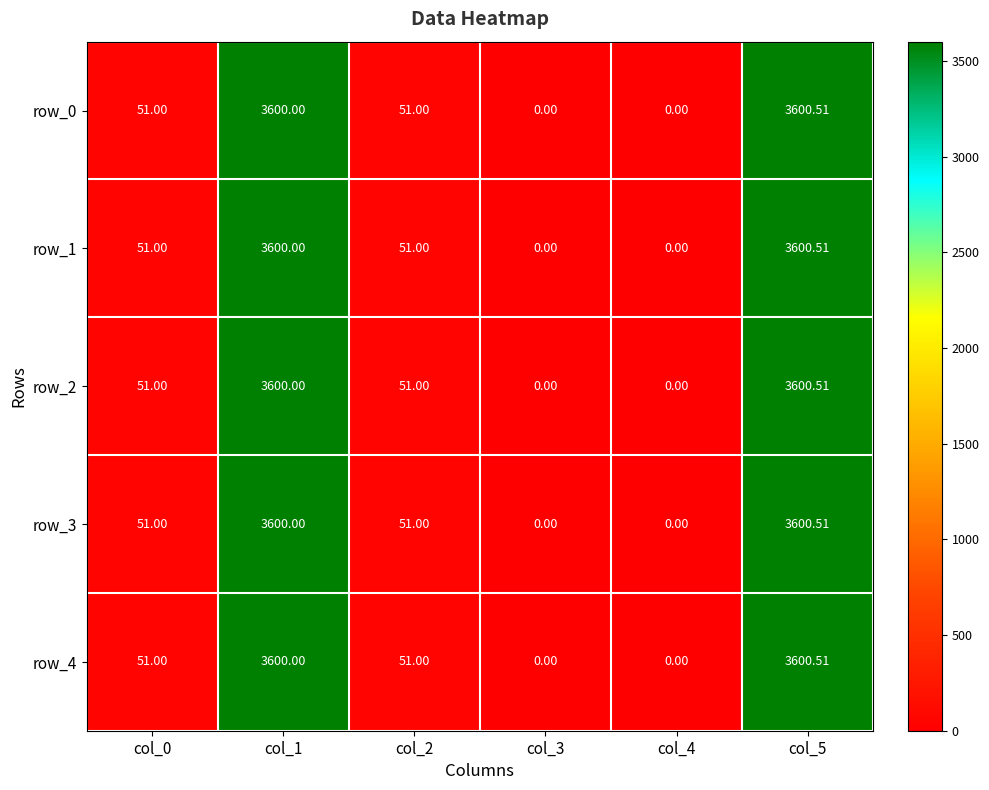

Reading left to right, transcribe all the data shown in this chart.

row_0: col_0=51.0	col_1=3600.0	col_2=51.0	col_3=0.0	col_4=0.0	col_5=3600.5
row_1: col_0=51.0	col_1=3600.0	col_2=51.0	col_3=0.0	col_4=0.0	col_5=3600.5
row_2: col_0=51.0	col_1=3600.0	col_2=51.0	col_3=0.0	col_4=0.0	col_5=3600.5
row_3: col_0=51.0	col_1=3600.0	col_2=51.0	col_3=0.0	col_4=0.0	col_5=3600.5
row_4: col_0=51.0	col_1=3600.0	col_2=51.0	col_3=0.0	col_4=0.0	col_5=3600.5